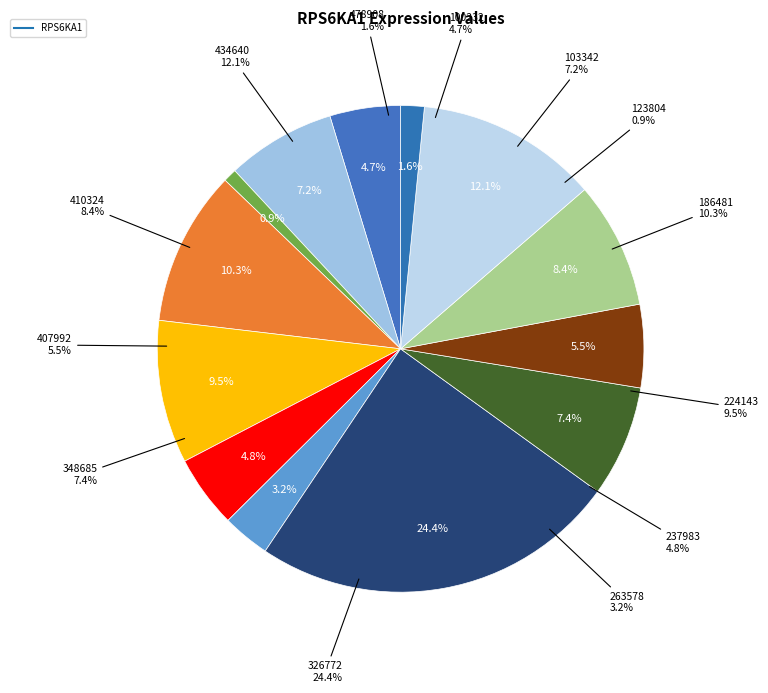

How many segments does this pie chart have?

13